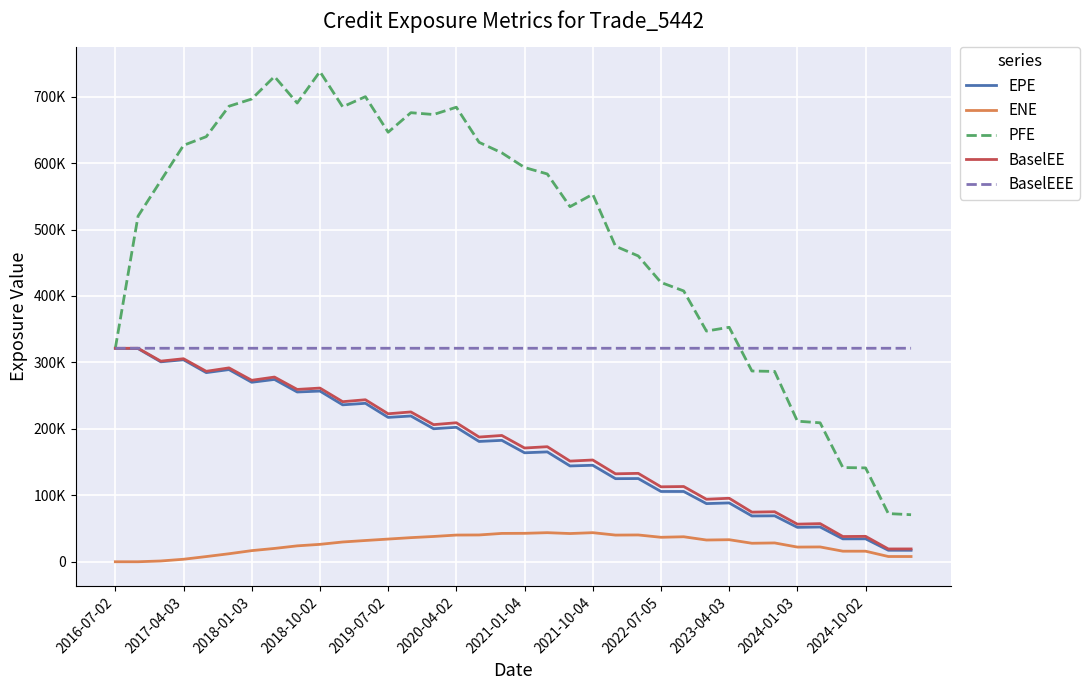

True or false: PFE and EPE intersect in this chart.

False